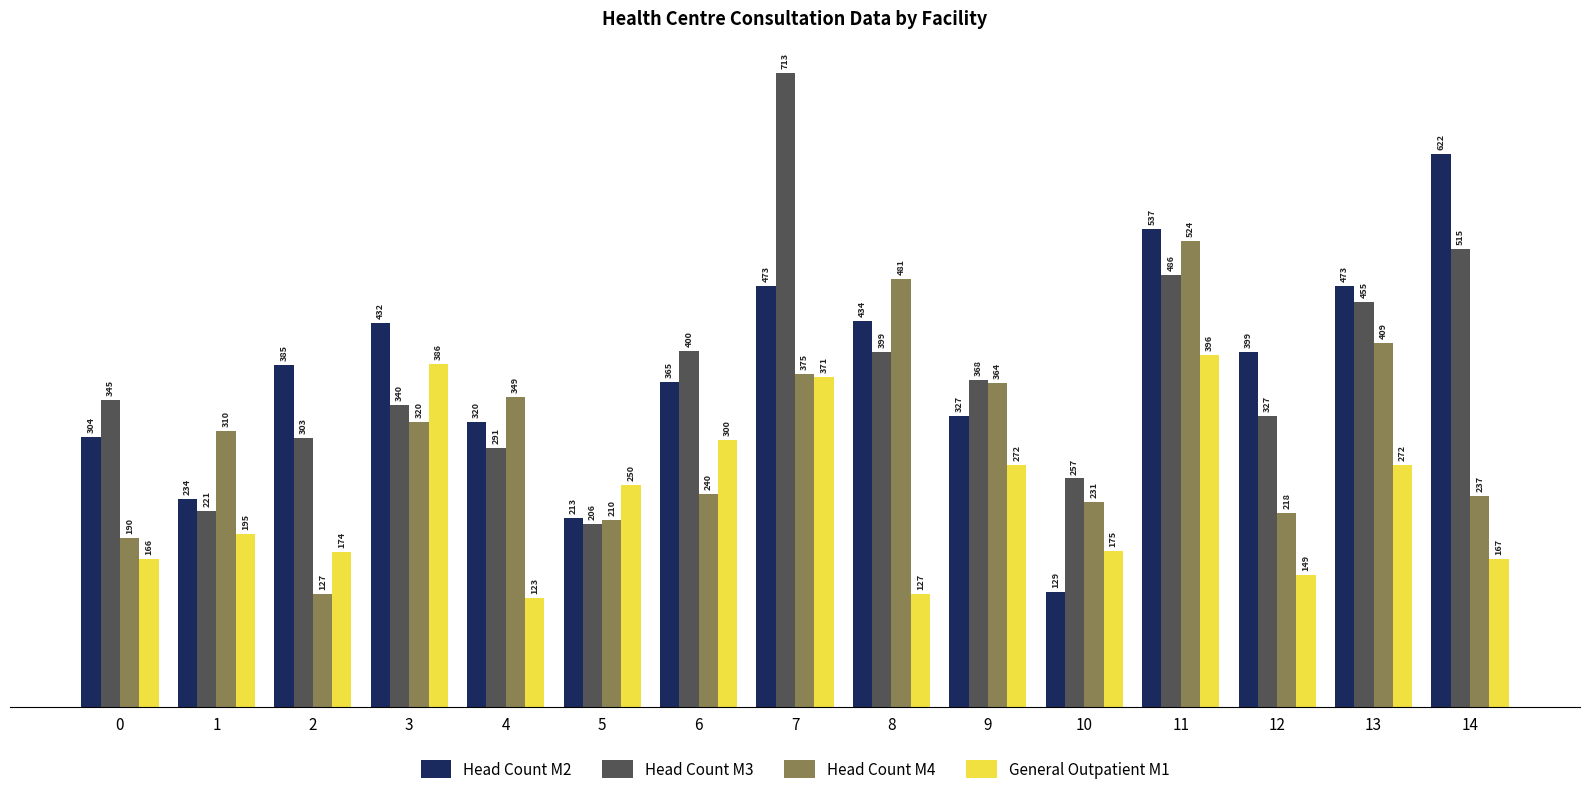

What is the value of the Head Count M2 bar at the 7th from the left?

365